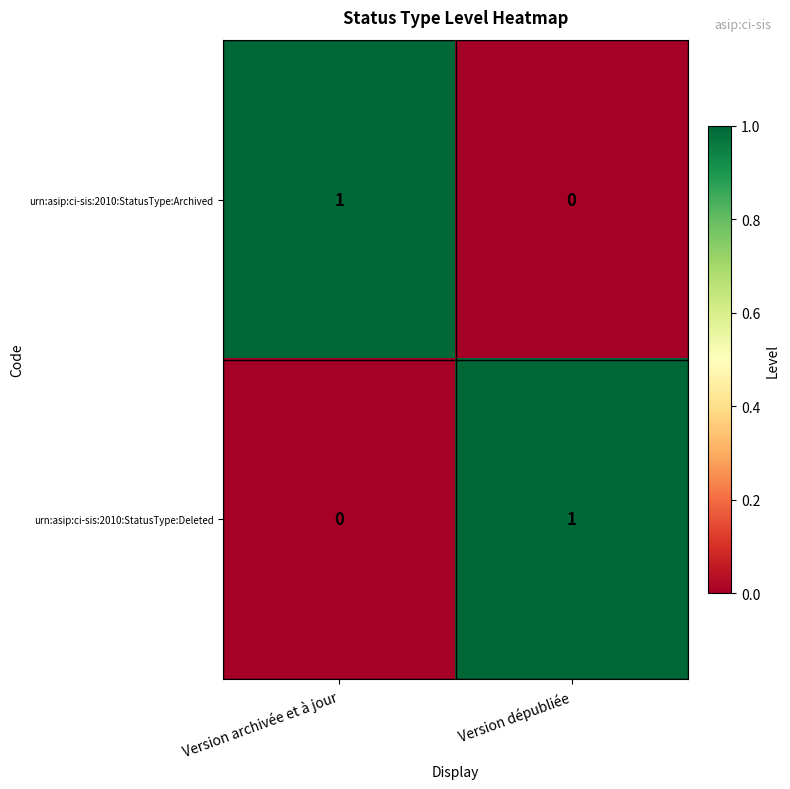

Which category has the lowest value in the urn:asip:ci-sis:2010:StatusType:Deleted series?

Version archivée et à jour